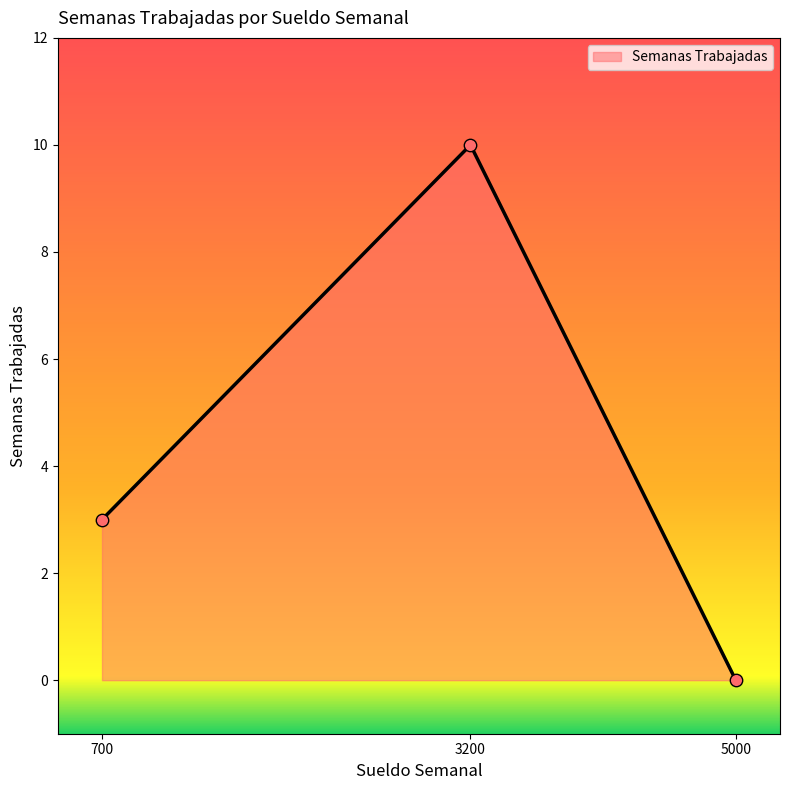

What is the change in value from 700 to 3200?

+7